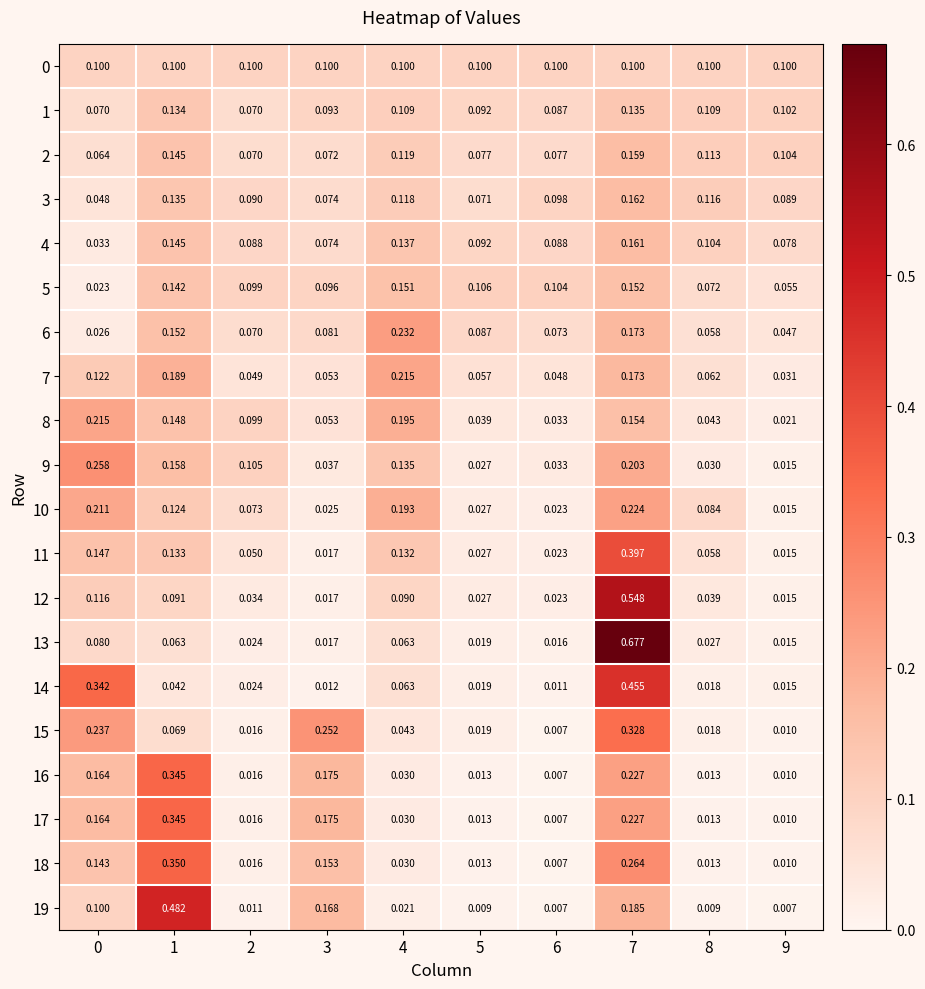

Is the value of 11 at 3 greater than the value of 4 at 1?

No